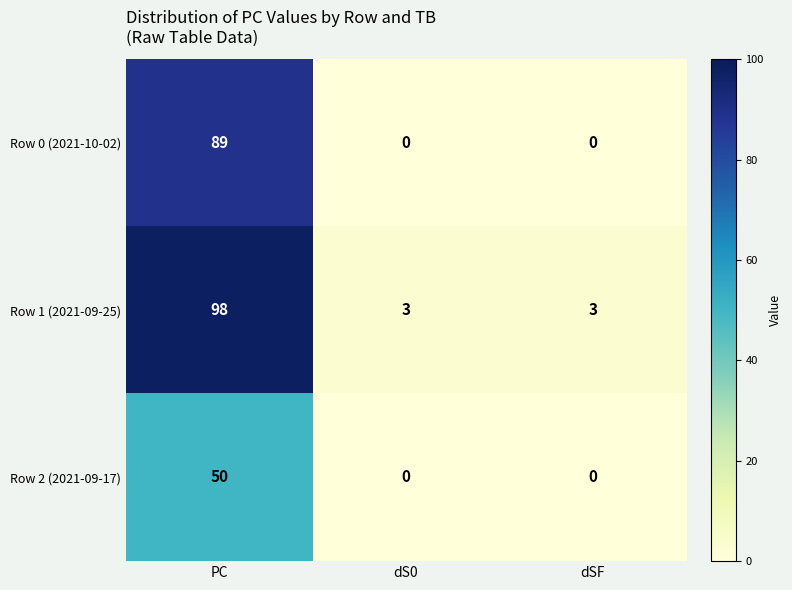

How many data points does each series have?

3